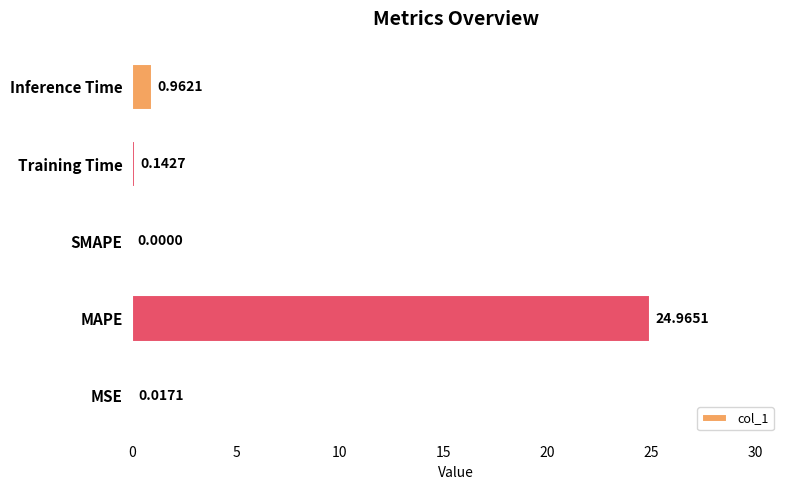

Count the number of values greater than 0.

4